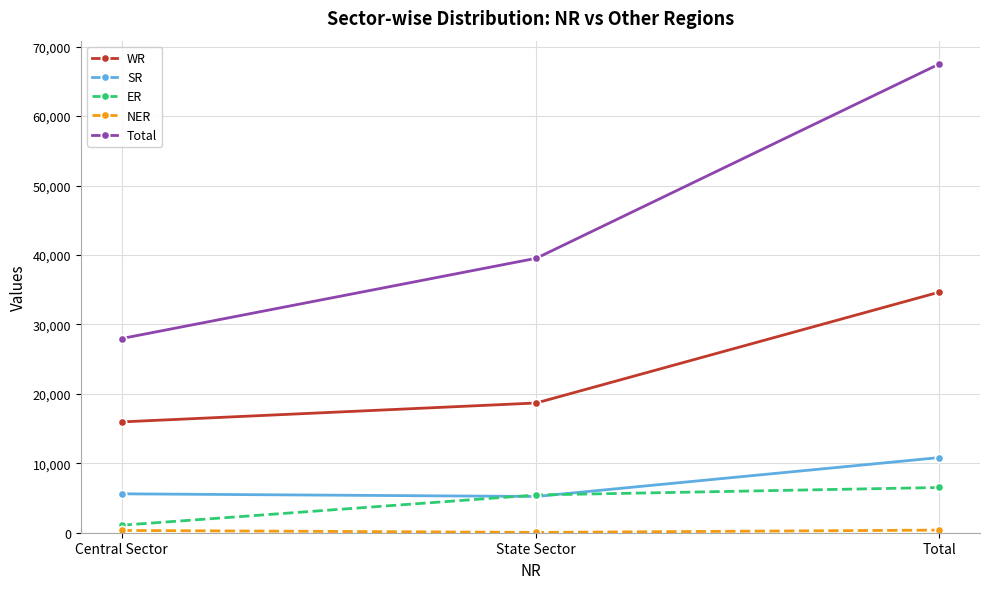

List the labels in order of WR value, smallest first.

Central Sector, State Sector, Total